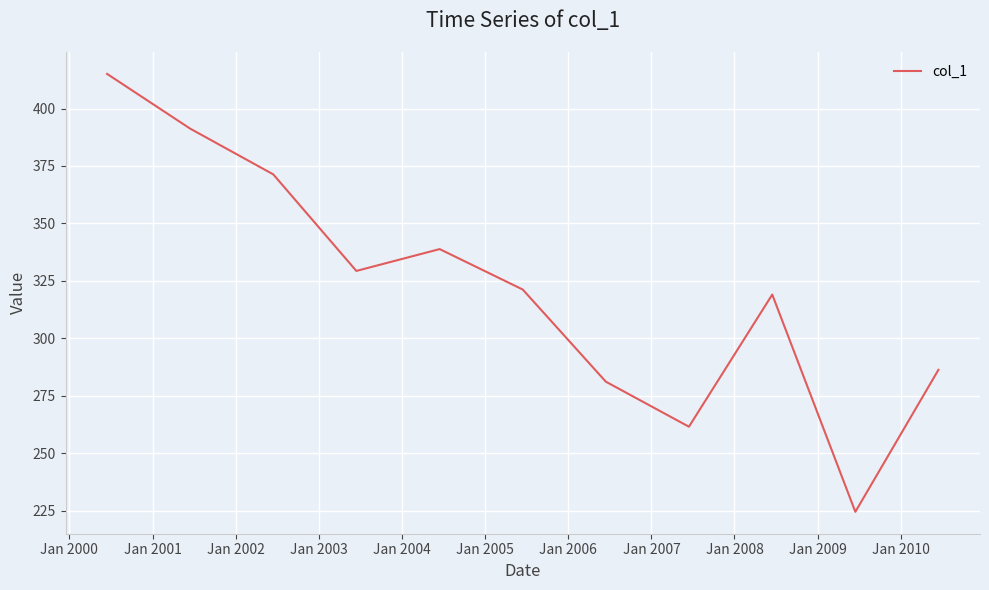

What is the maximum value shown in the chart?

415.1